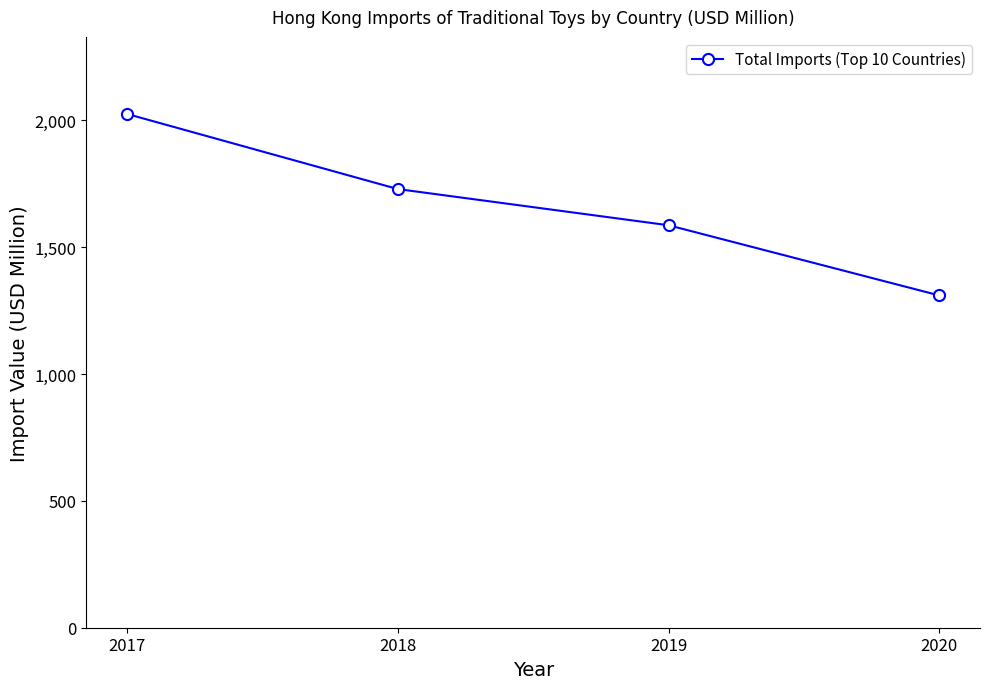

What is the ratio of the value at 2017 to the value at 2018?

1.2